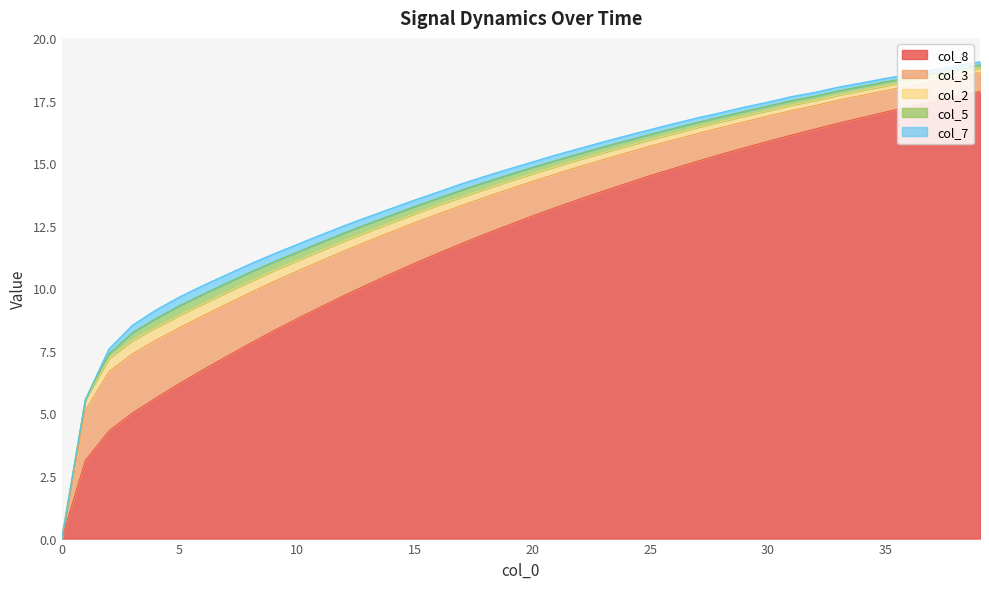

At which label is col_8 closest to 8?

8.0